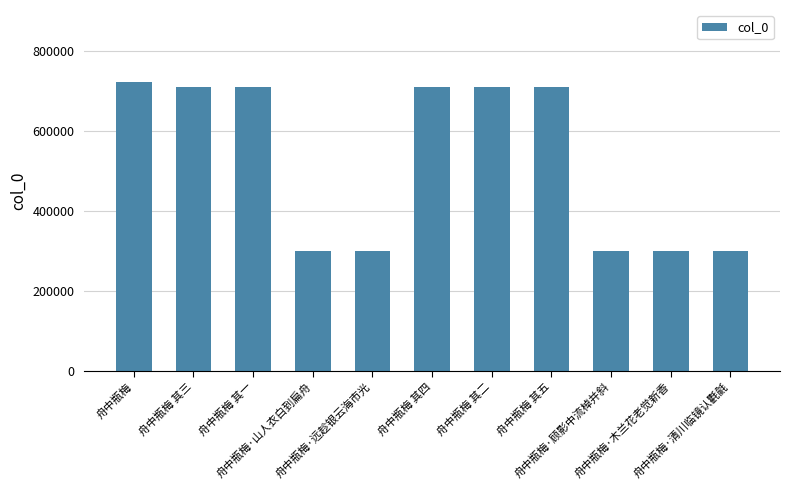

What is the minimum value shown in the chart?

299576